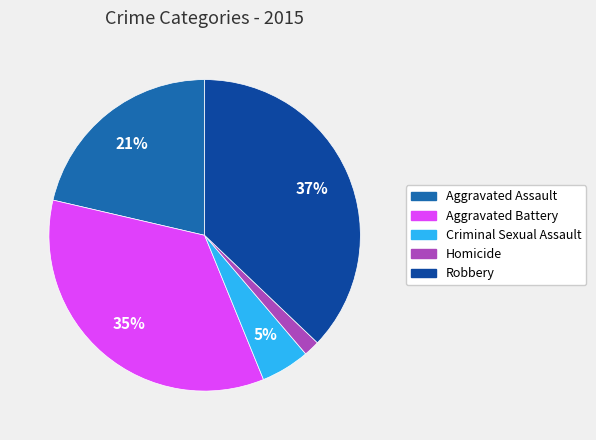

Which category has the biggest portion of the pie?

Robbery